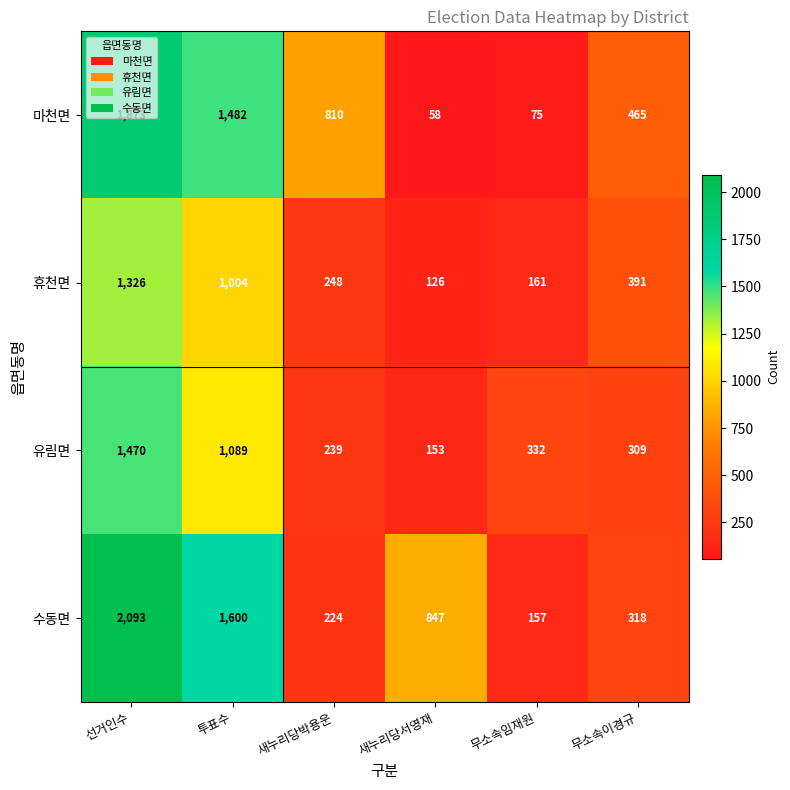

What is the difference between the second highest and minimum values in the 유림면 series?

936